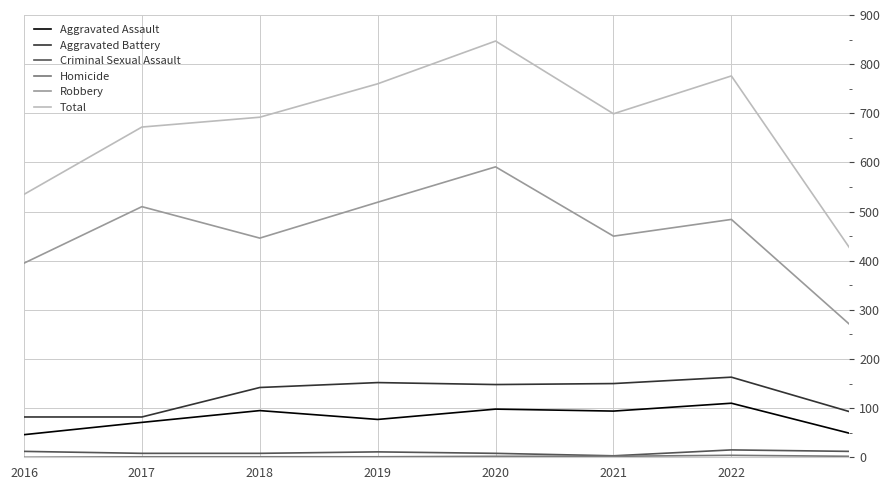

What is the maximum value shown in the chart?

847